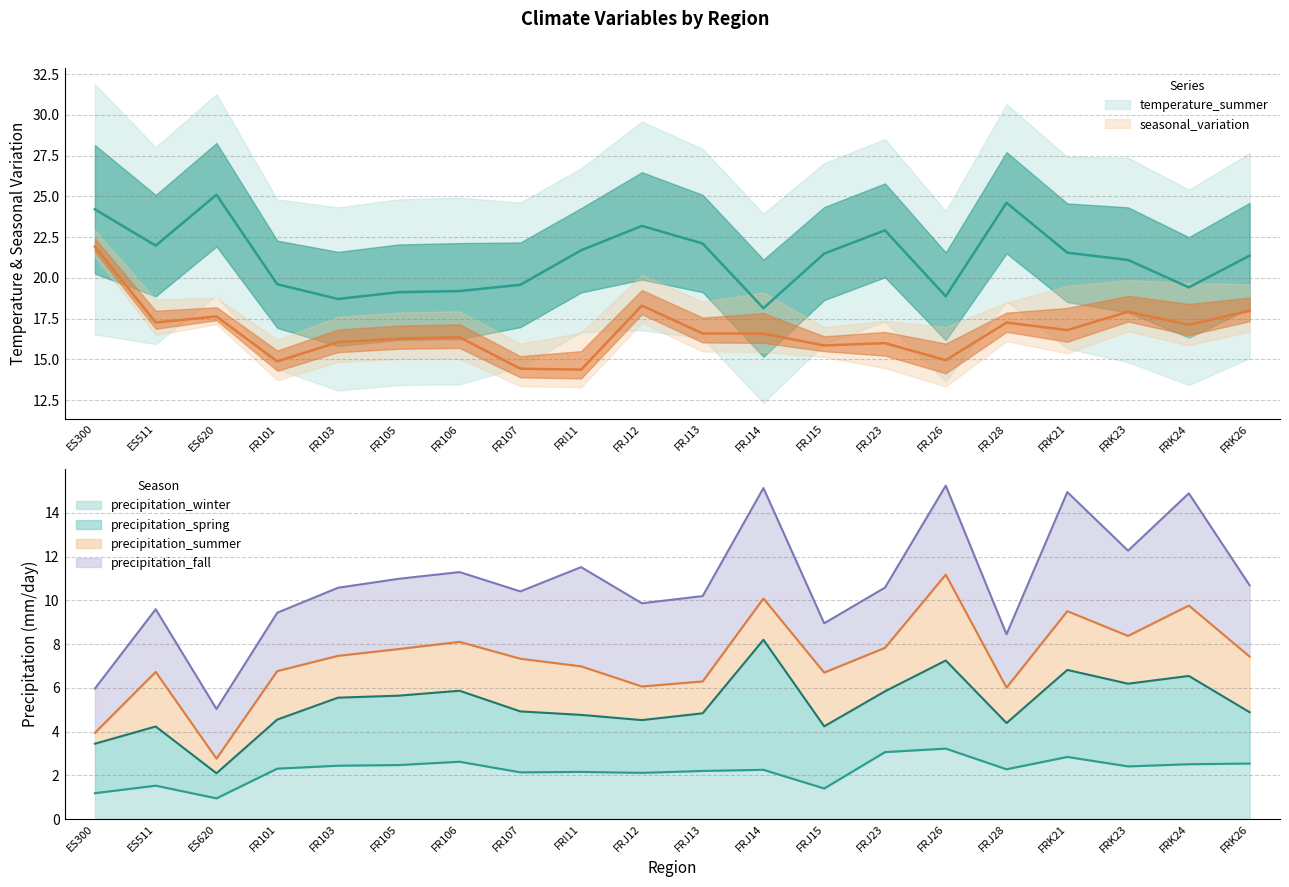

At how many categories does at least one series exceed 2?

20